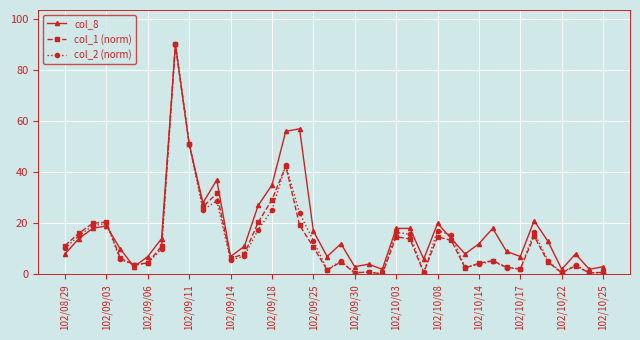

What is the maximum value shown in the chart?

90.0